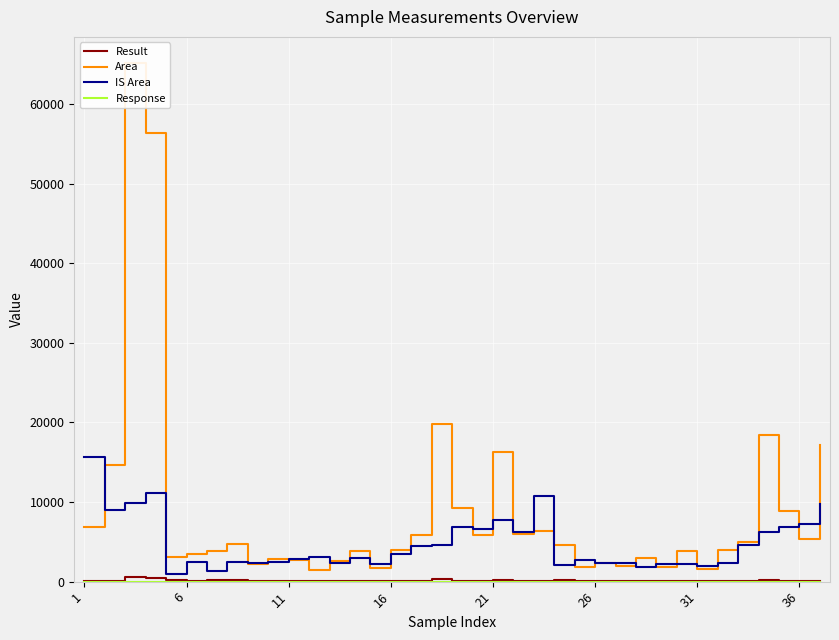

True or false: Area and Result cross at least once.

False